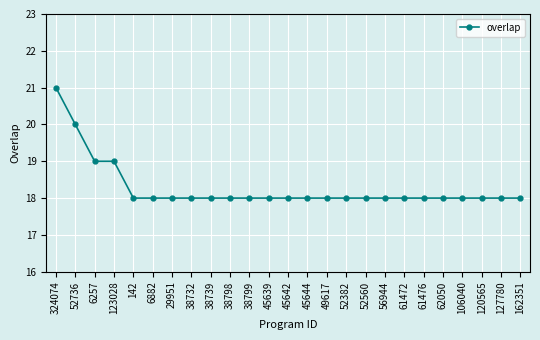

Read the value at 61472.

18